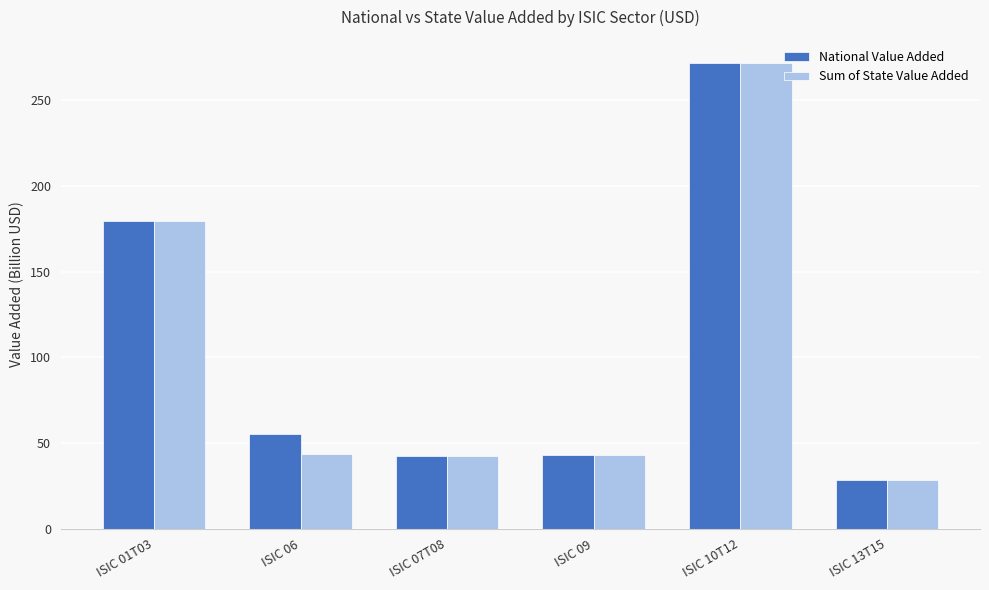

What is the maximum value shown in the chart?

271.6